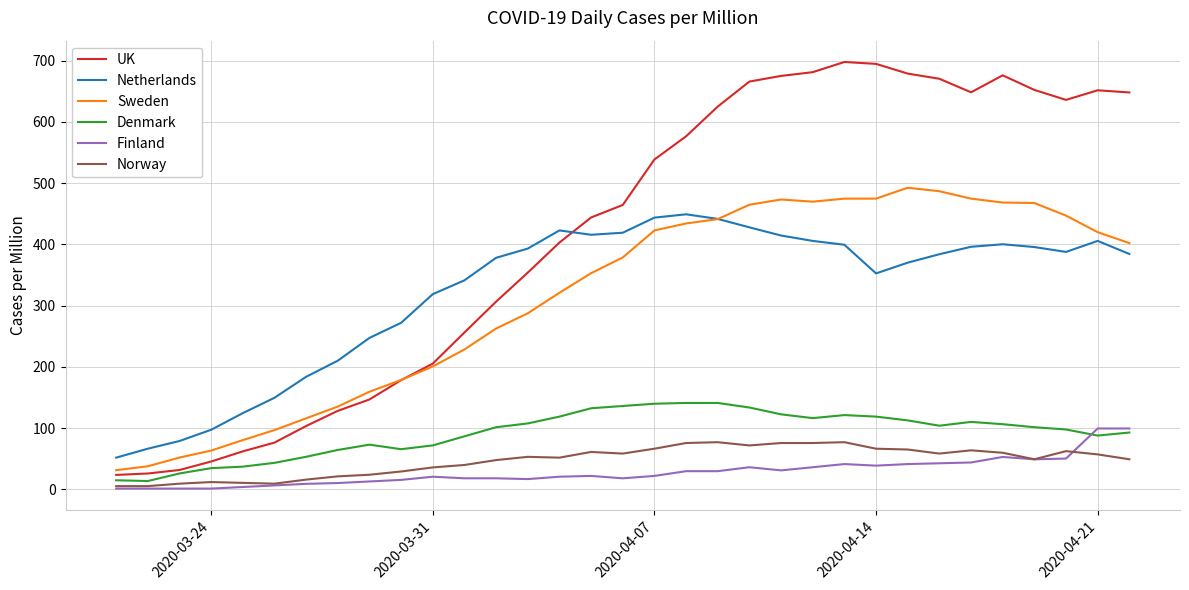

What is the minimum value shown in the chart?

1.3